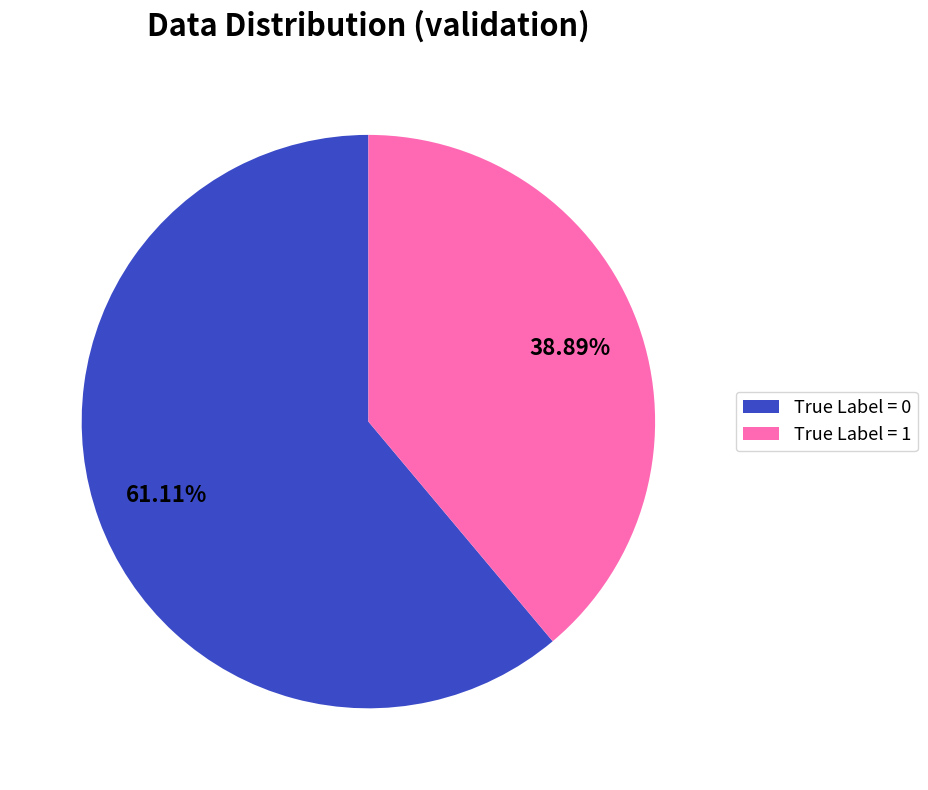

To the nearest percent, what is the difference between the True Label = 0 and True Label = 1 slice percentages?

22%